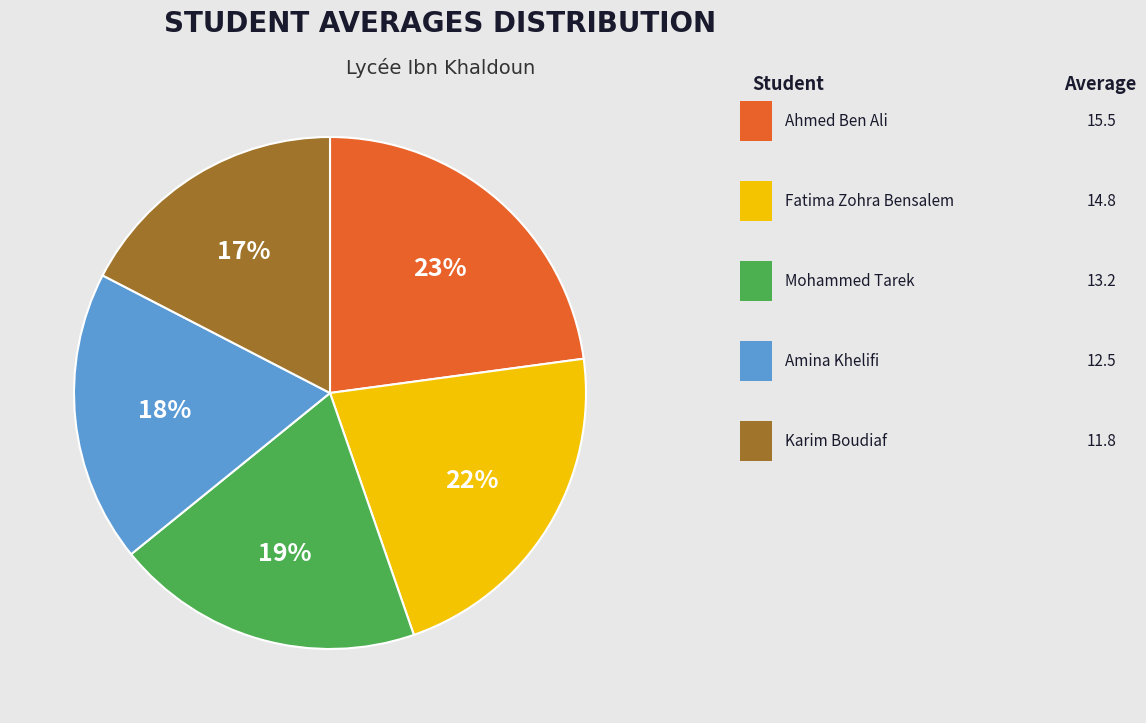

How many segments does this pie chart have?

5